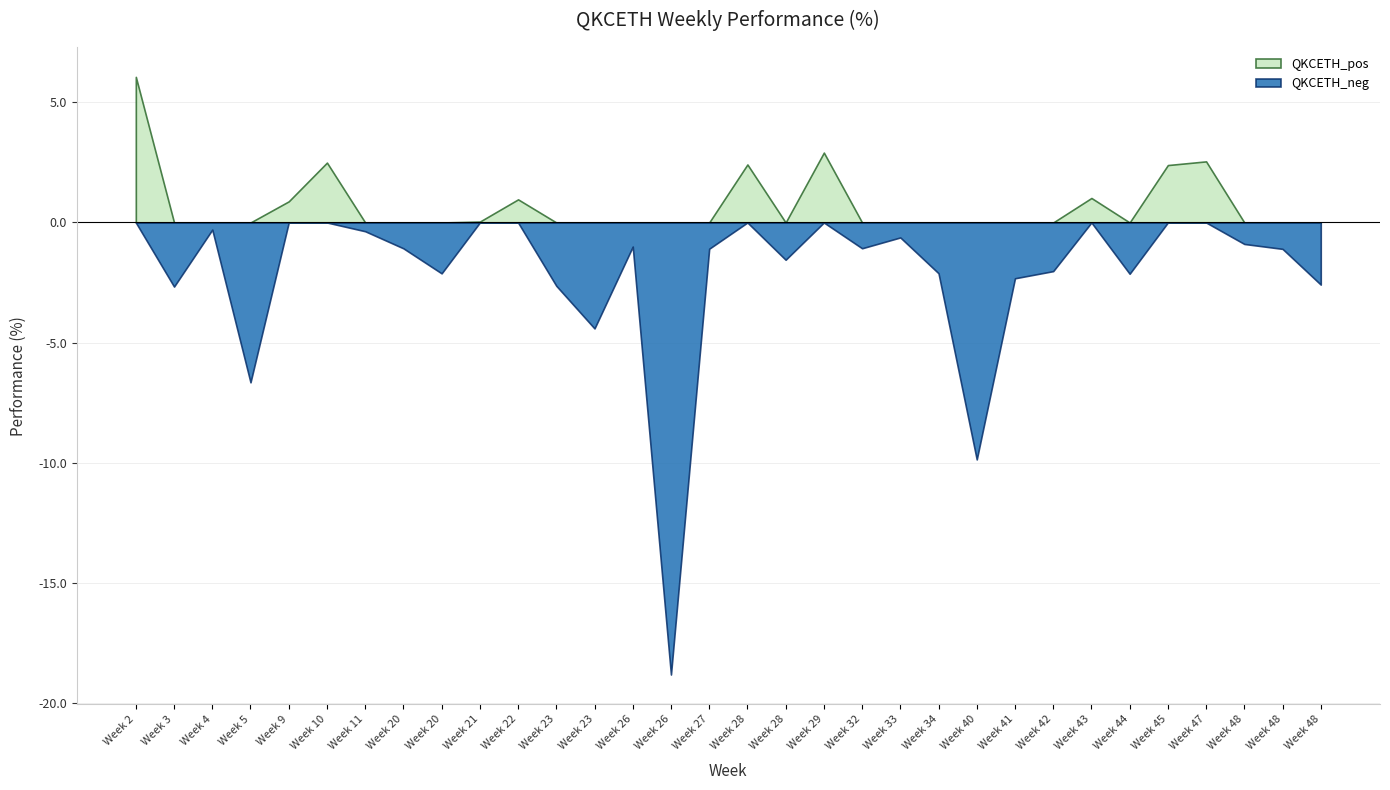

Rank the series at 27 from highest to lowest value.

QKCETH_pos, QKCETH_neg